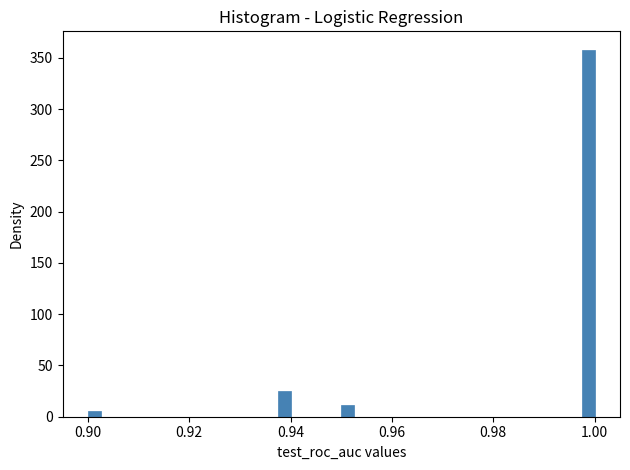

Around what value on the x-axis is the tallest bar? Give the approximate position of its centre, as read against the axis.

0.998